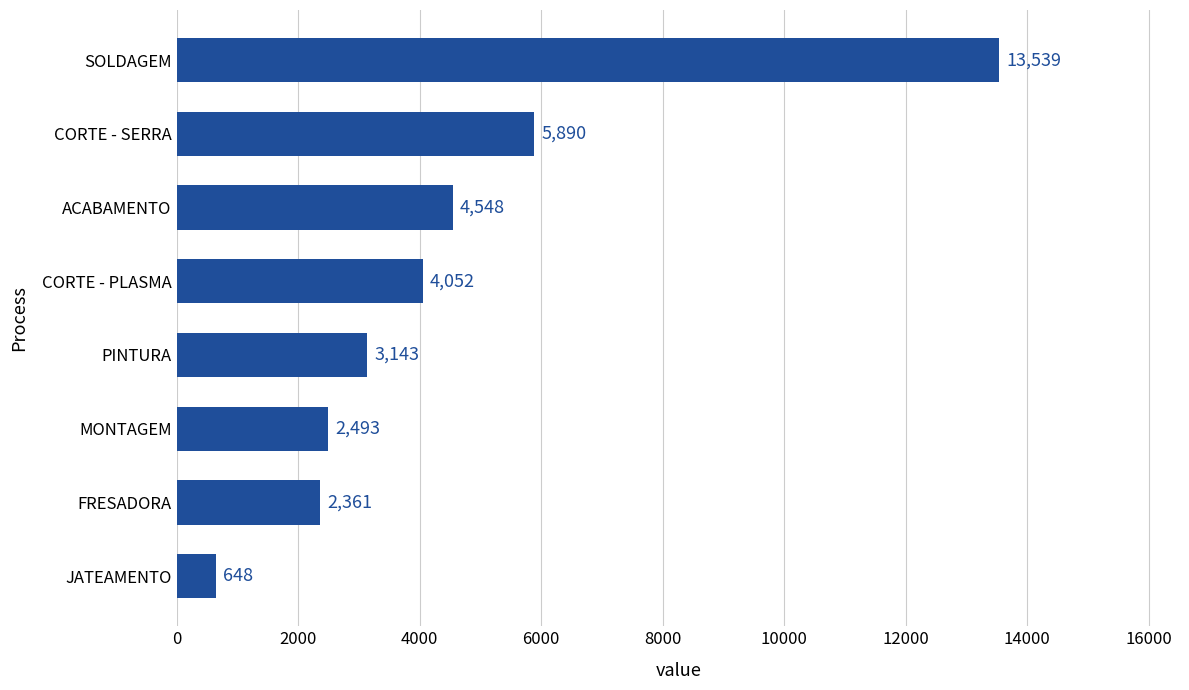

The value at CORTE - PLASMA is 4052. True or false?

True